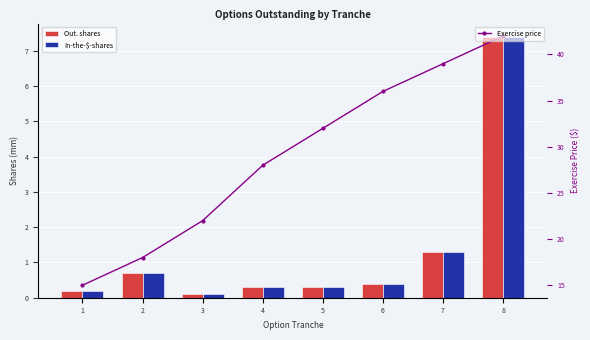

Are the bars grouped side by side (vs. stacked)?

Yes